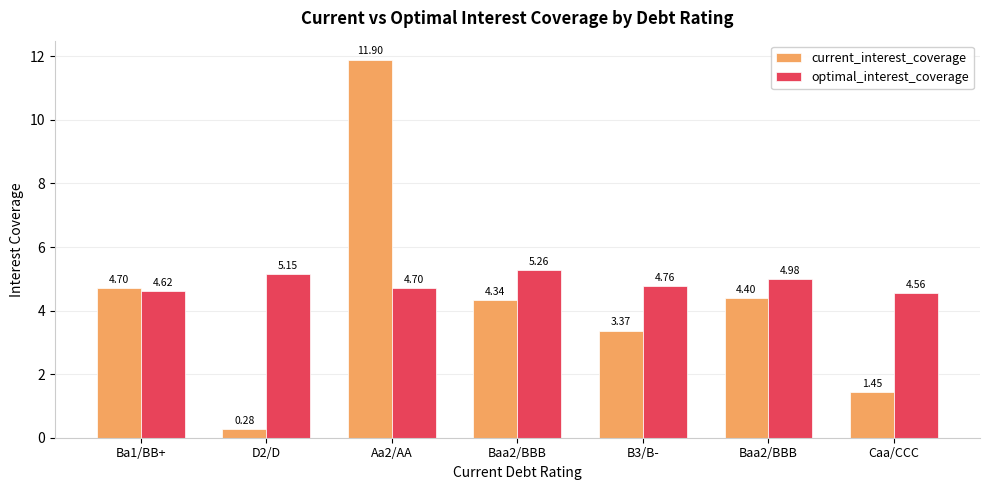

The current_interest_coverage series shows 17.8 at Aa2/AA. True or false?

False